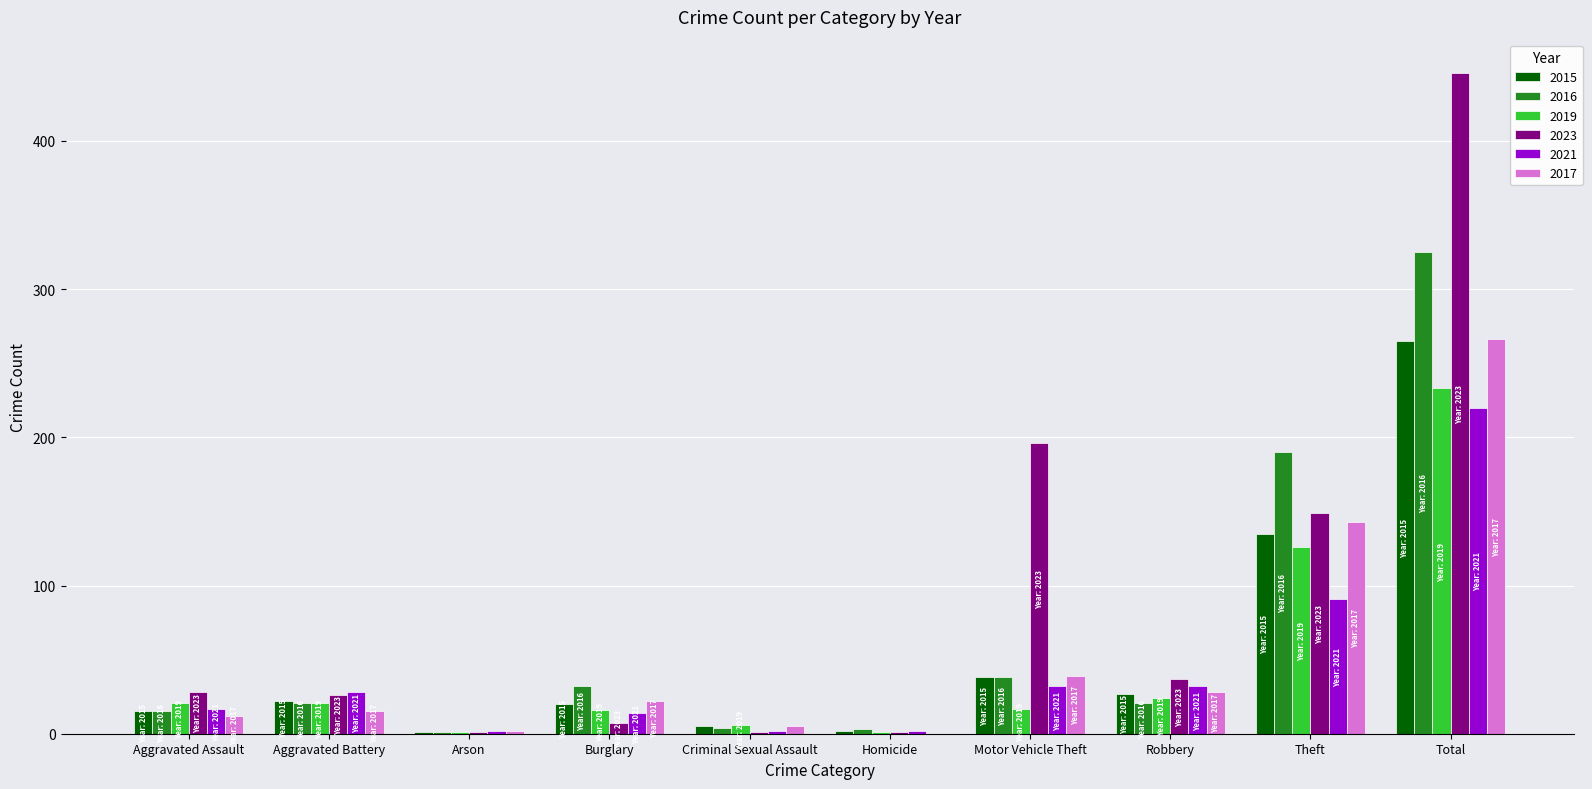

True or false: 2023 has a value of 28 at Aggravated Assault.

True